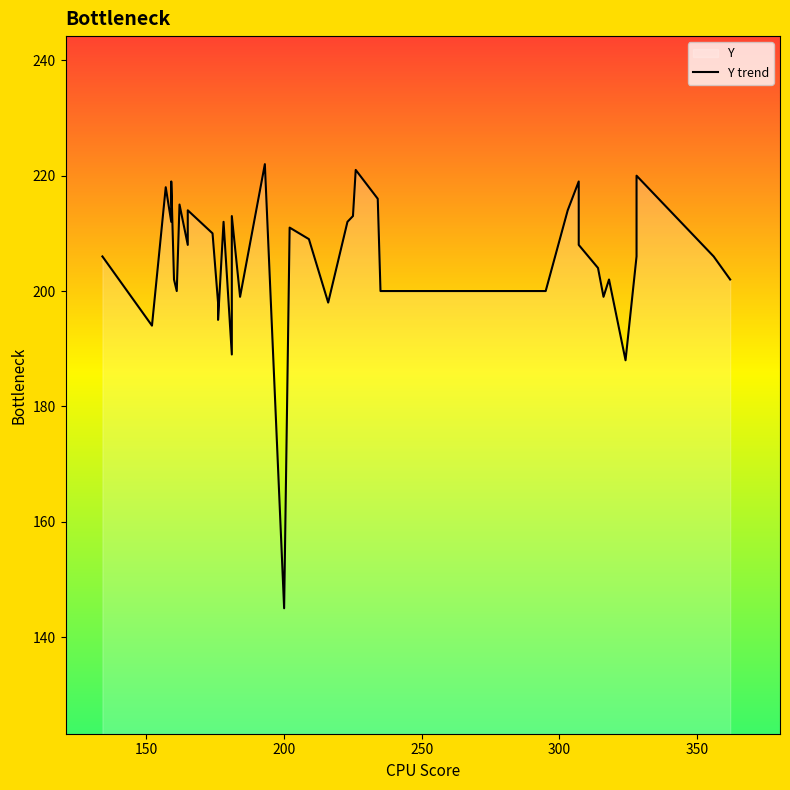

What is the greatest value displayed?

222